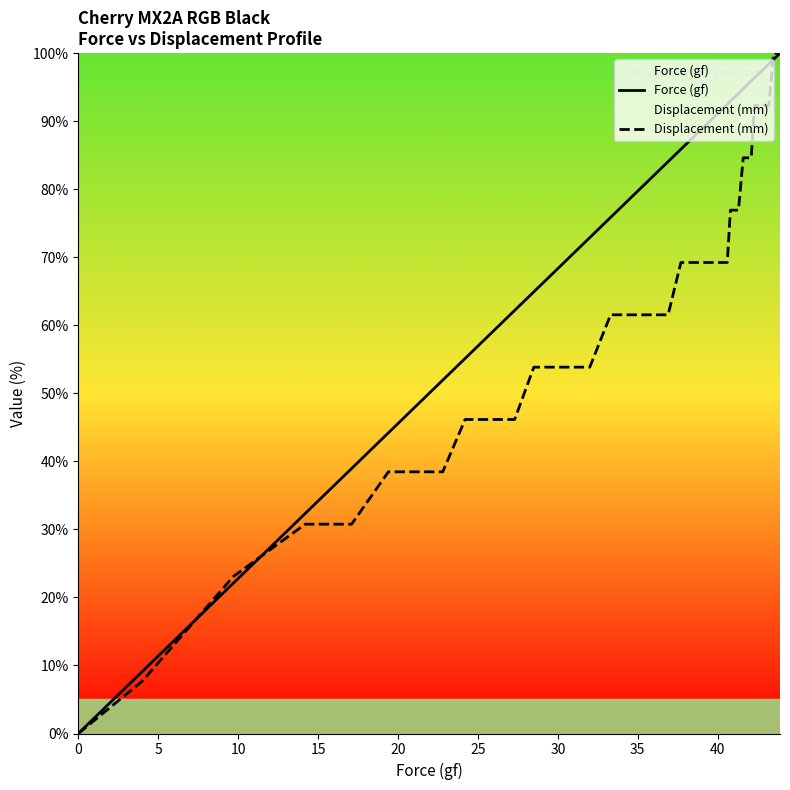

Which series has the largest total across all categories?

Force (gf)